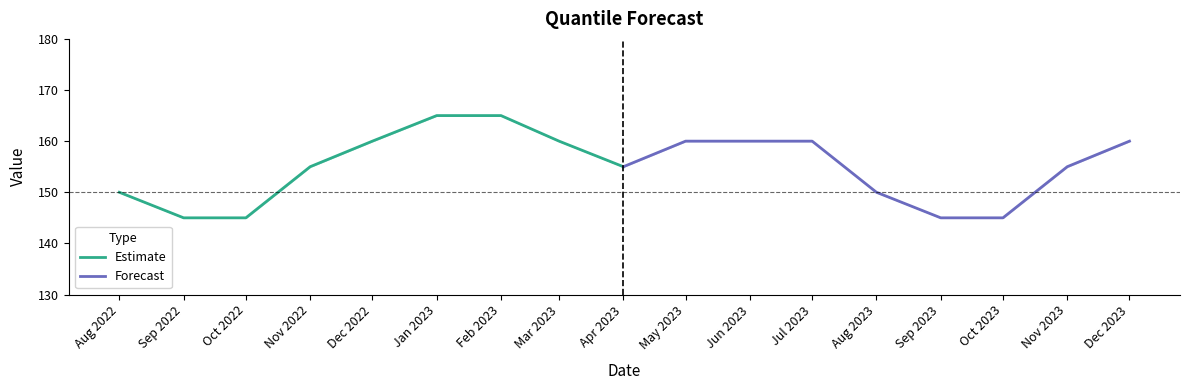

What is the approximate value of Forecast at Apr 2023, to the nearest 5?

155